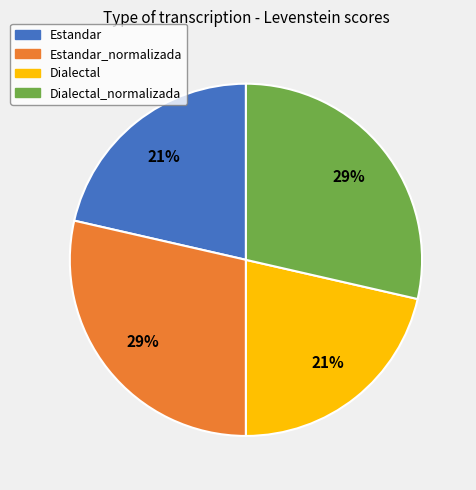

To the nearest percent, what is the average slice percentage?

25%